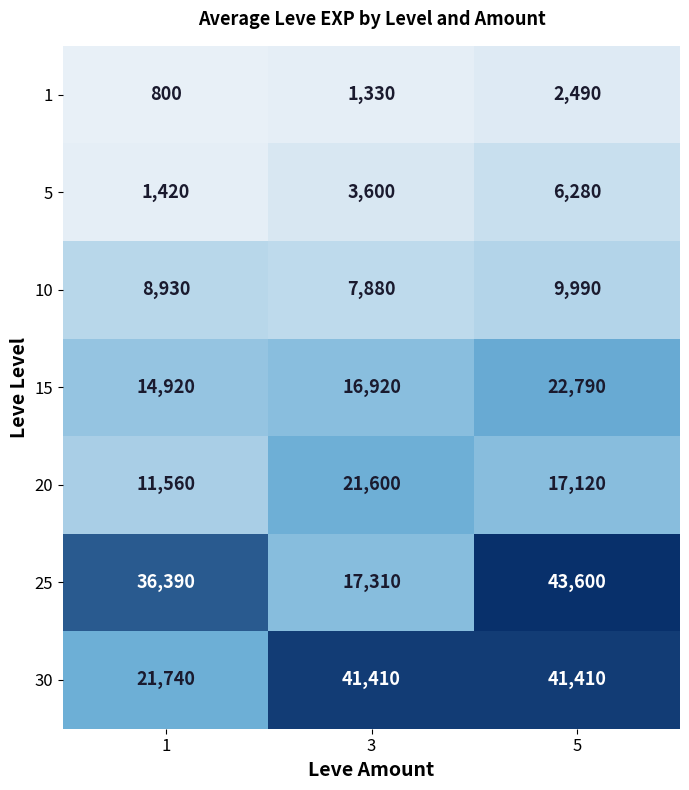

What is the sum of the 10 values at 5 and 3?

17870